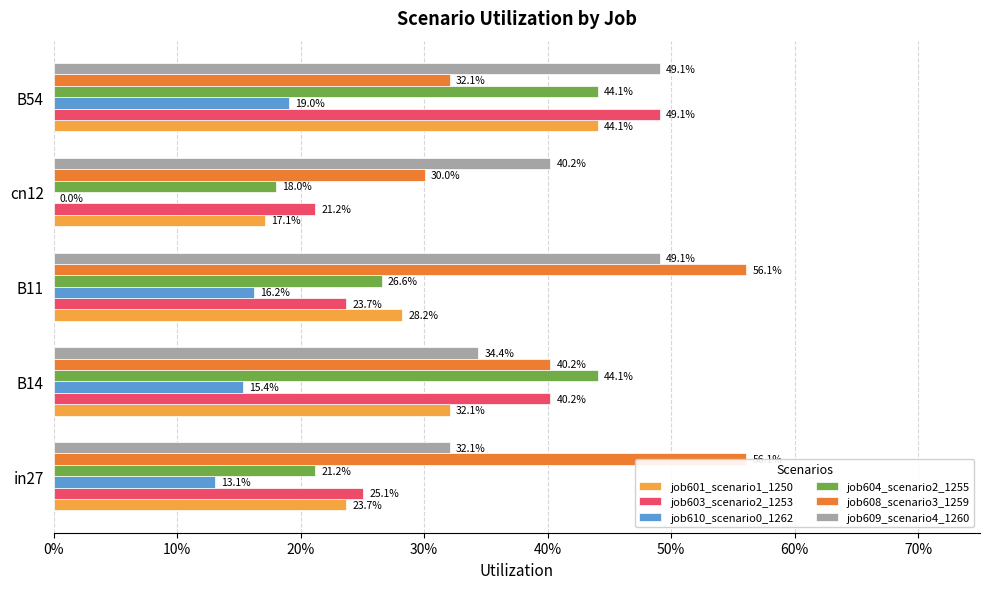

What is the greatest value displayed?

0.6